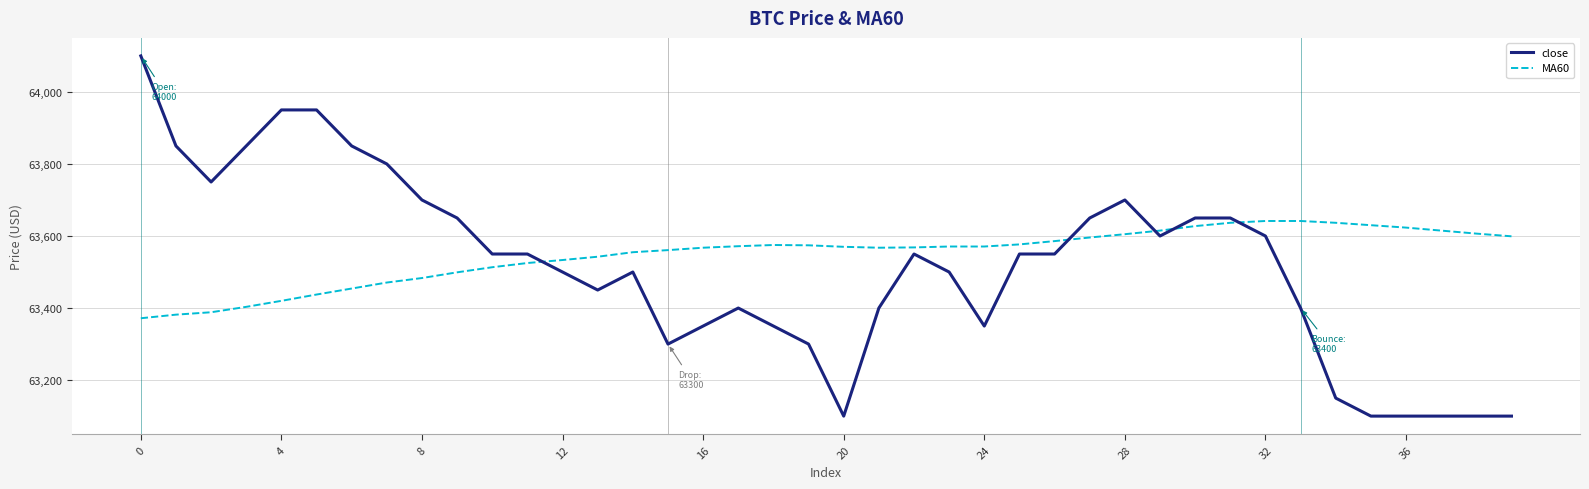

What is the minimum value shown in the chart?

63100.0